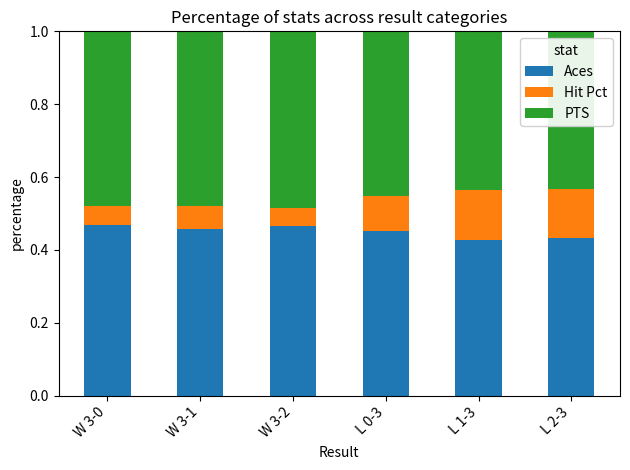

What are all the series names shown in the legend?

Aces, Hit Pct, PTS